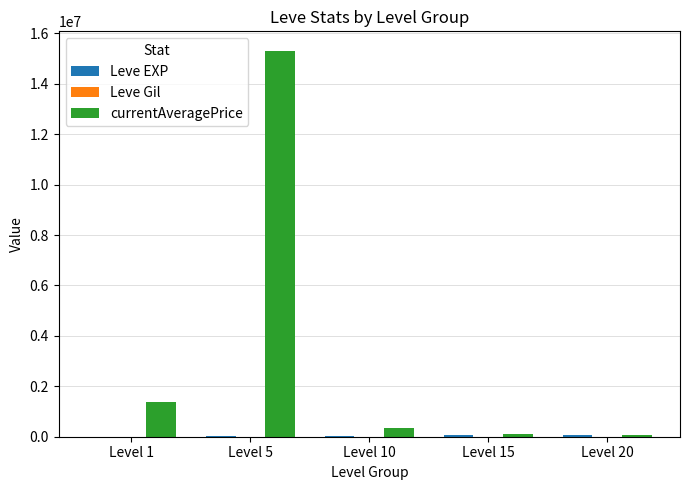

At which label is currentAveragePrice closest to 7683884?

Level 1